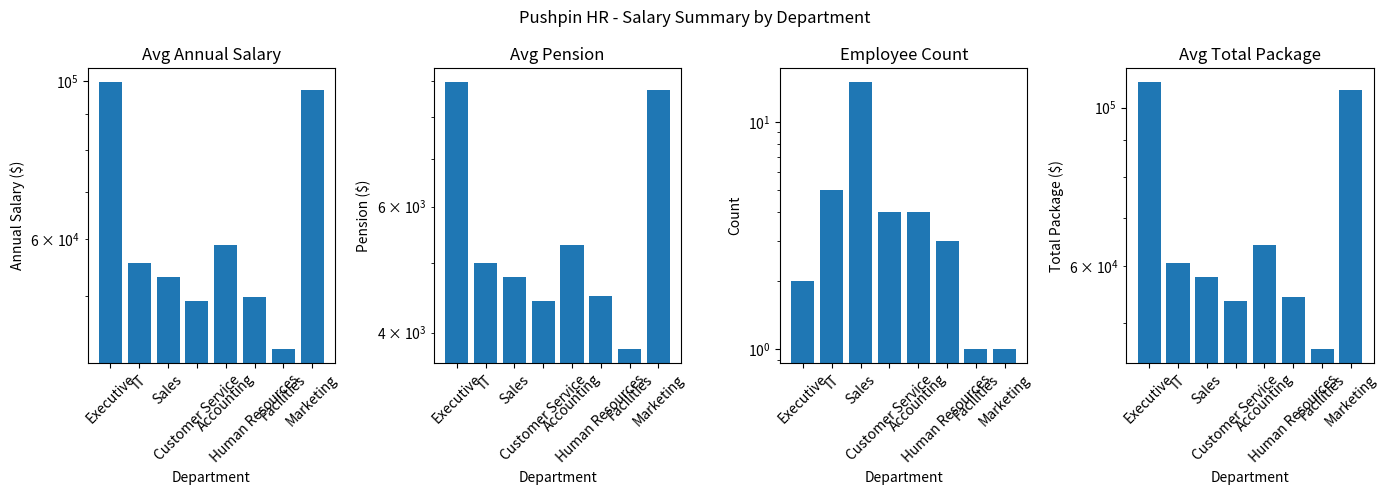

The value of Employee Count at IT is 2. True or false?

False